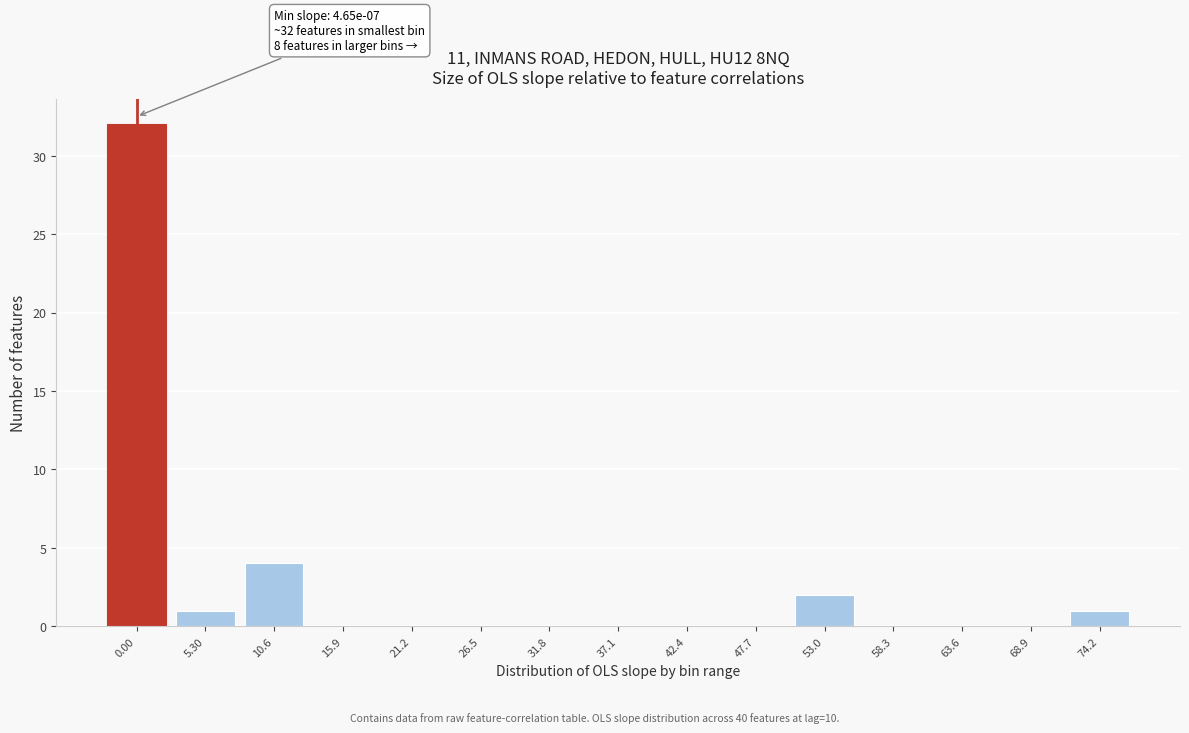

Reading left to right, what are all the values shown in this chart?

0.00=32	5.30=1	10.6=4	15.9=0	21.2=0	26.5=0	31.8=0	37.1=0	42.4=0	47.7=0	53.0=2	58.3=0	63.6=0	68.9=0	74.2=1